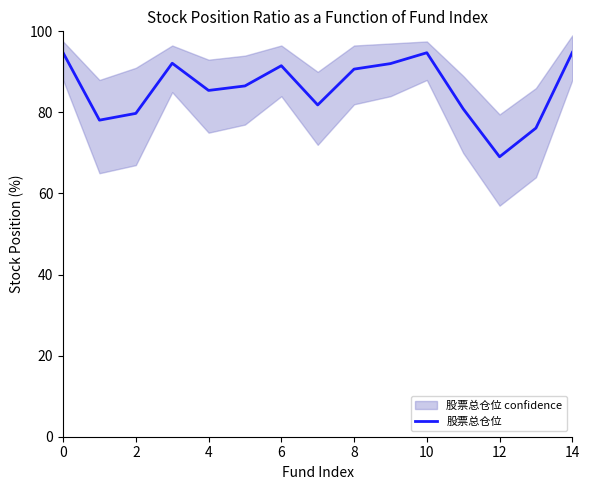

What is the maximum value for 股票总仓位?

94.8